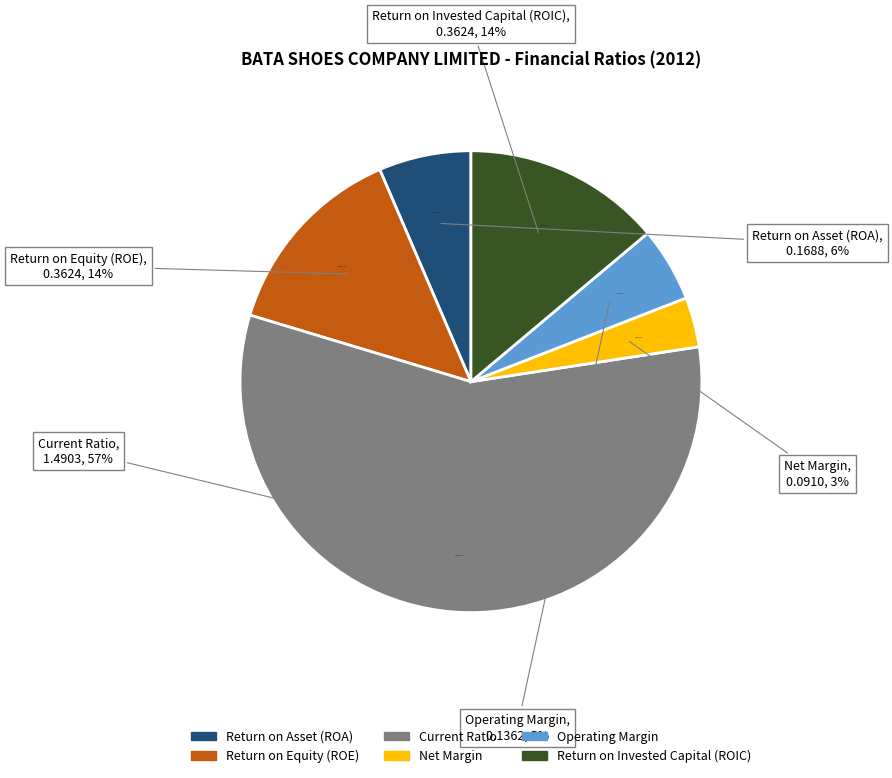

Is the sum of Net Margin and Return on Invested Capital (ROIC) greater than half?

No